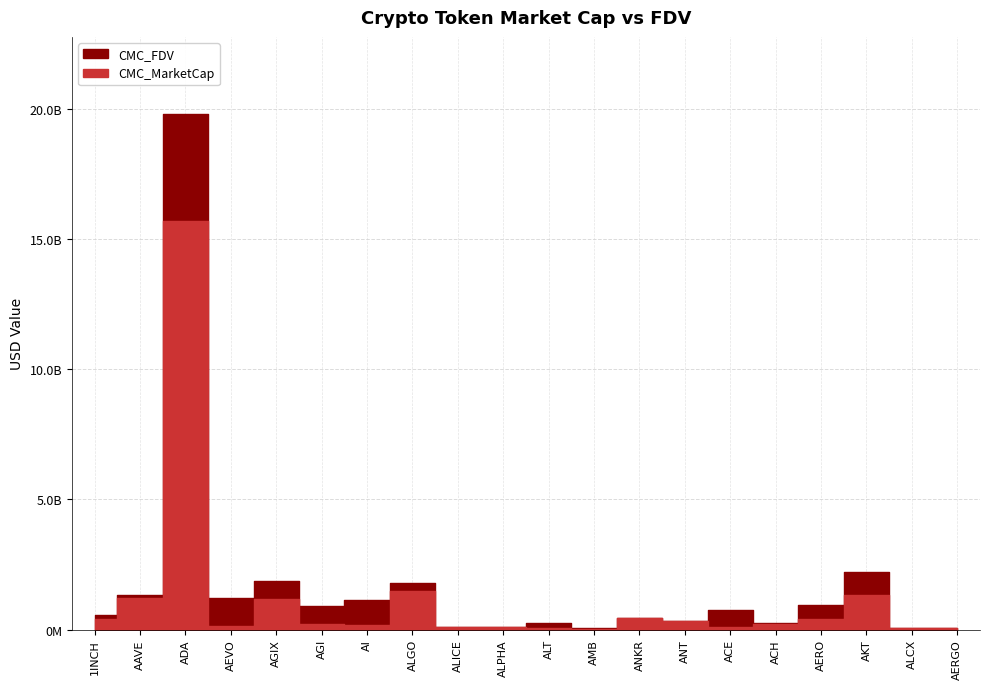

What value does the CMC_FDV series have at AGI, to the nearest 50?

891746500